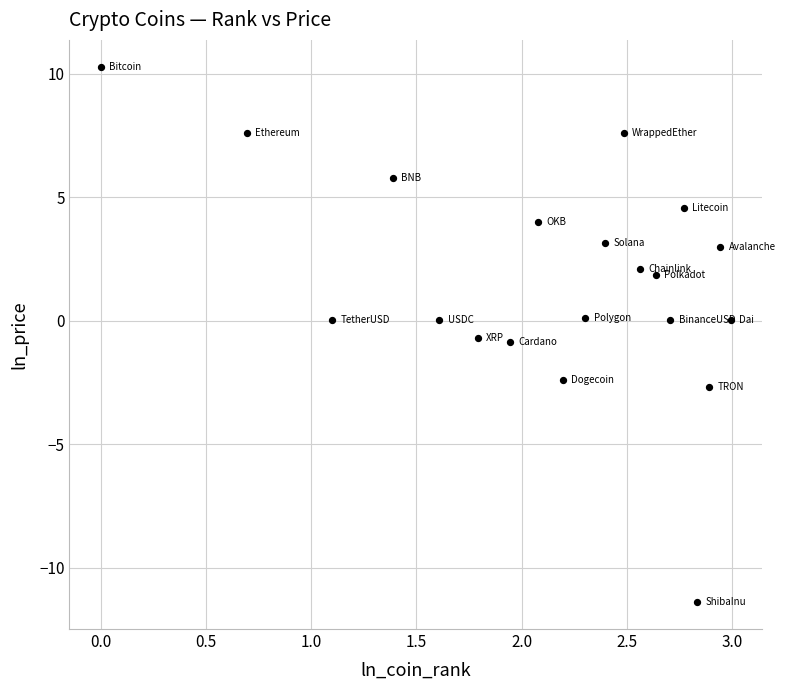

What is the range of X values (max minus min)?

3.0